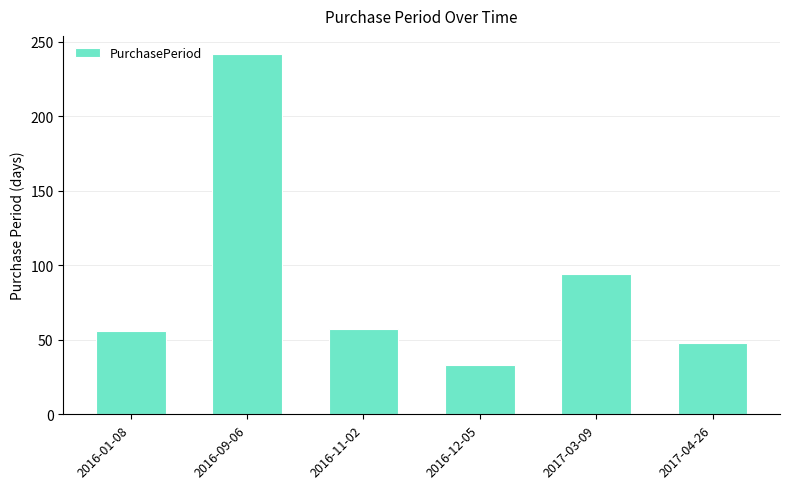

Which has a higher value, 2016-01-08 or 2017-03-09?

2017-03-09